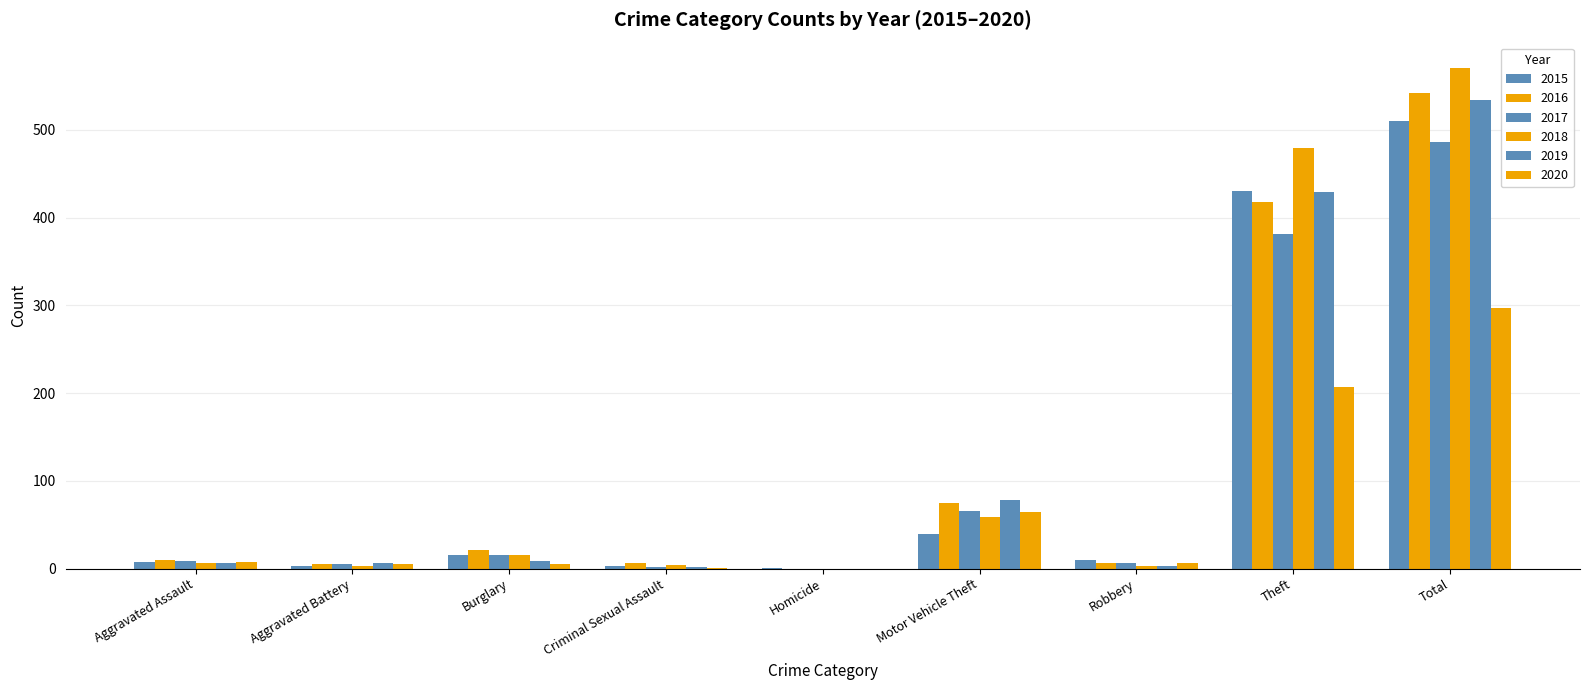

Are the bars horizontal?

No